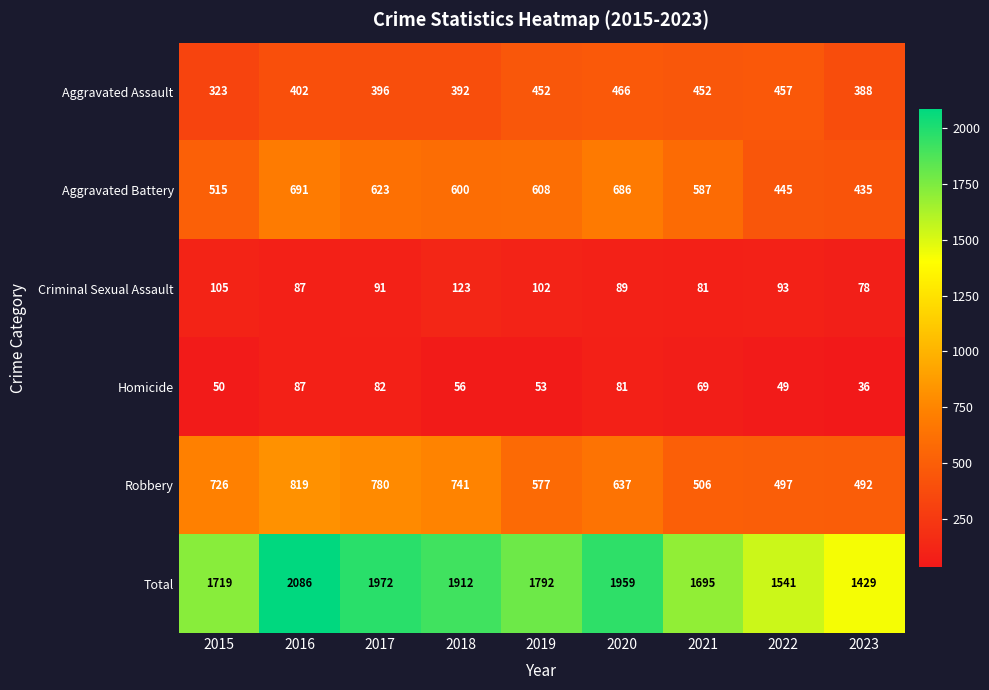

Count the number of categories in the chart.

9